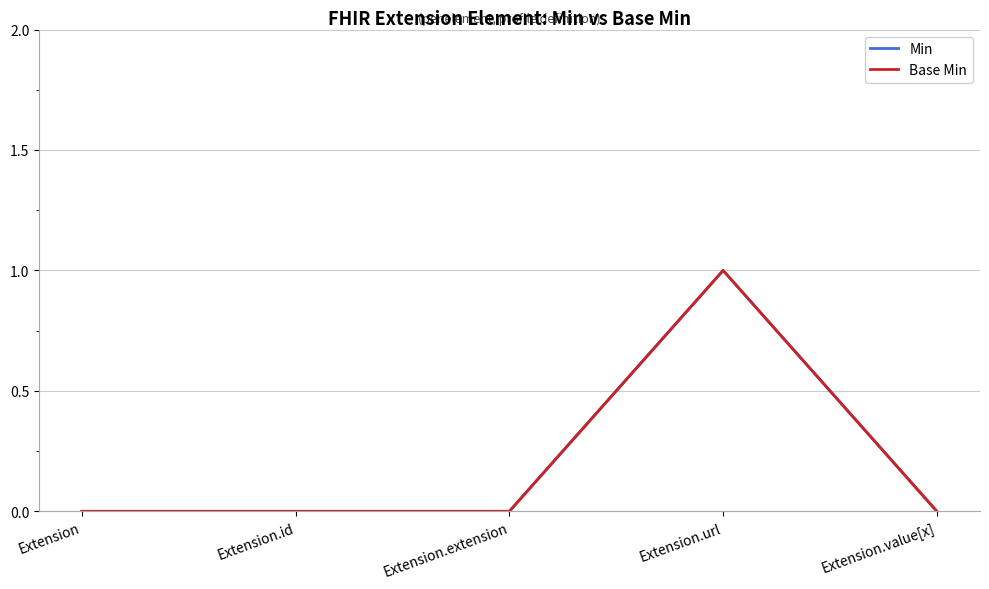

The Min series shows 1 at Extension.value[x]. True or false?

False